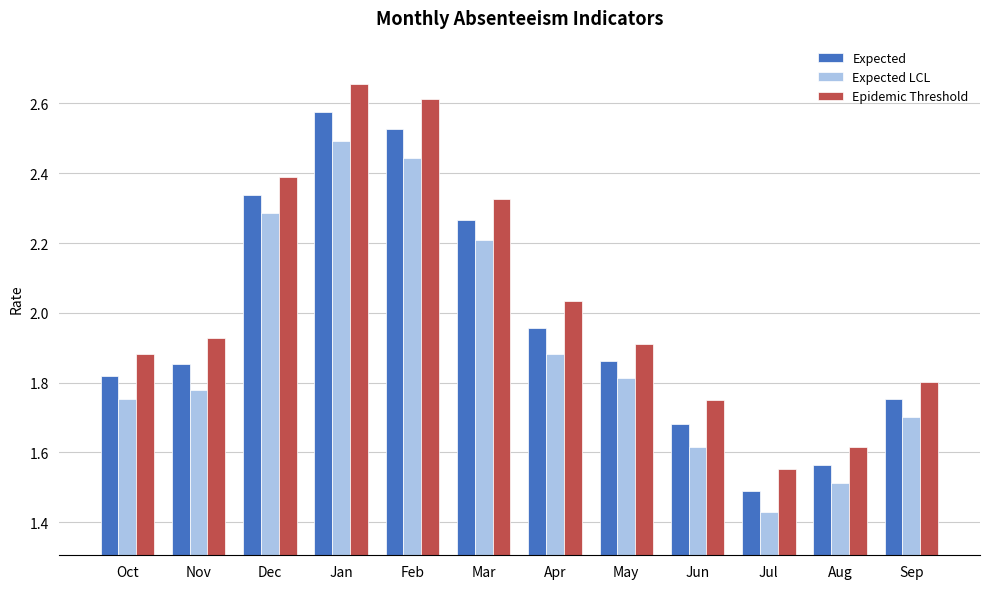

What is the difference between the second highest and second lowest values in the Expected series?

1.0